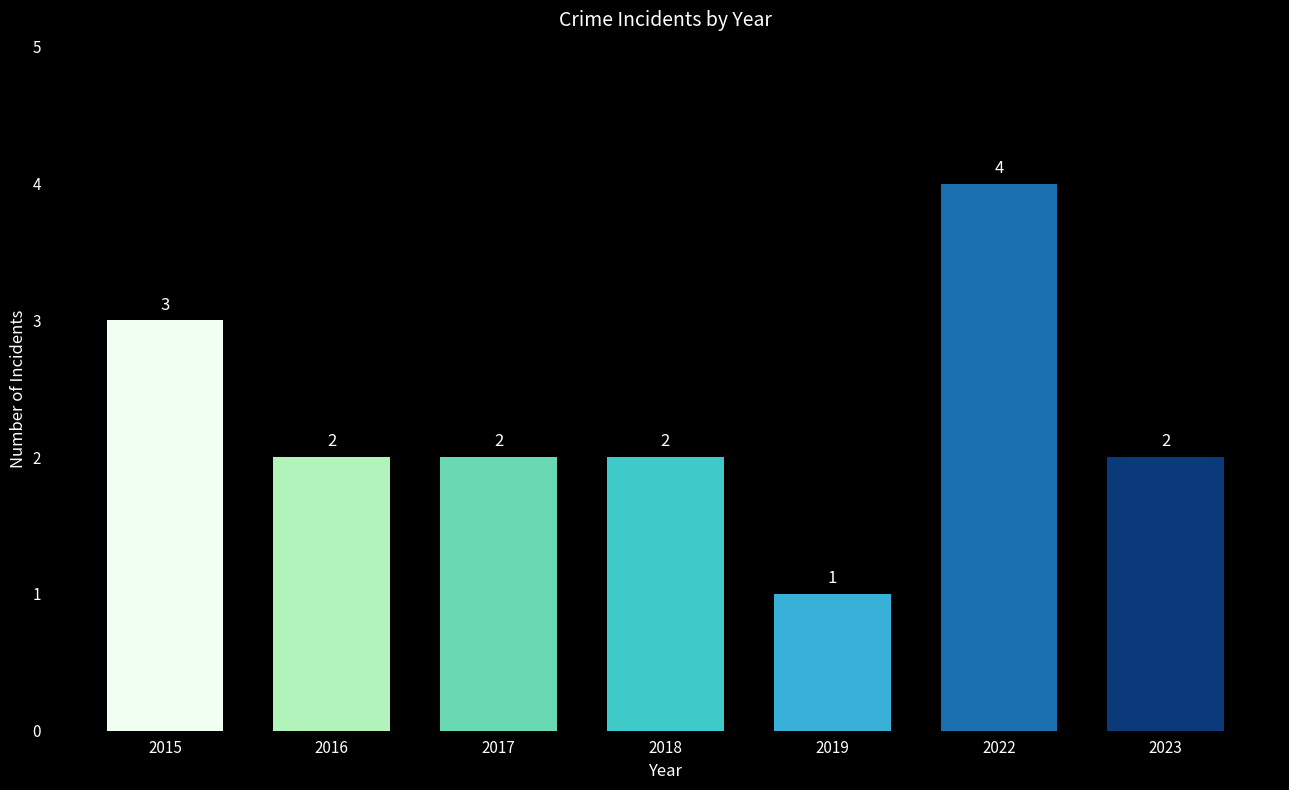

How many series are shown in this chart?

1